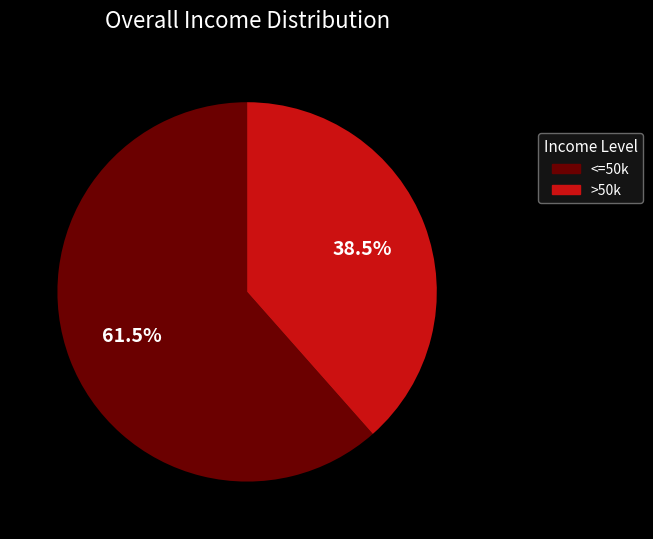

Does any single category account for the majority?

Yes